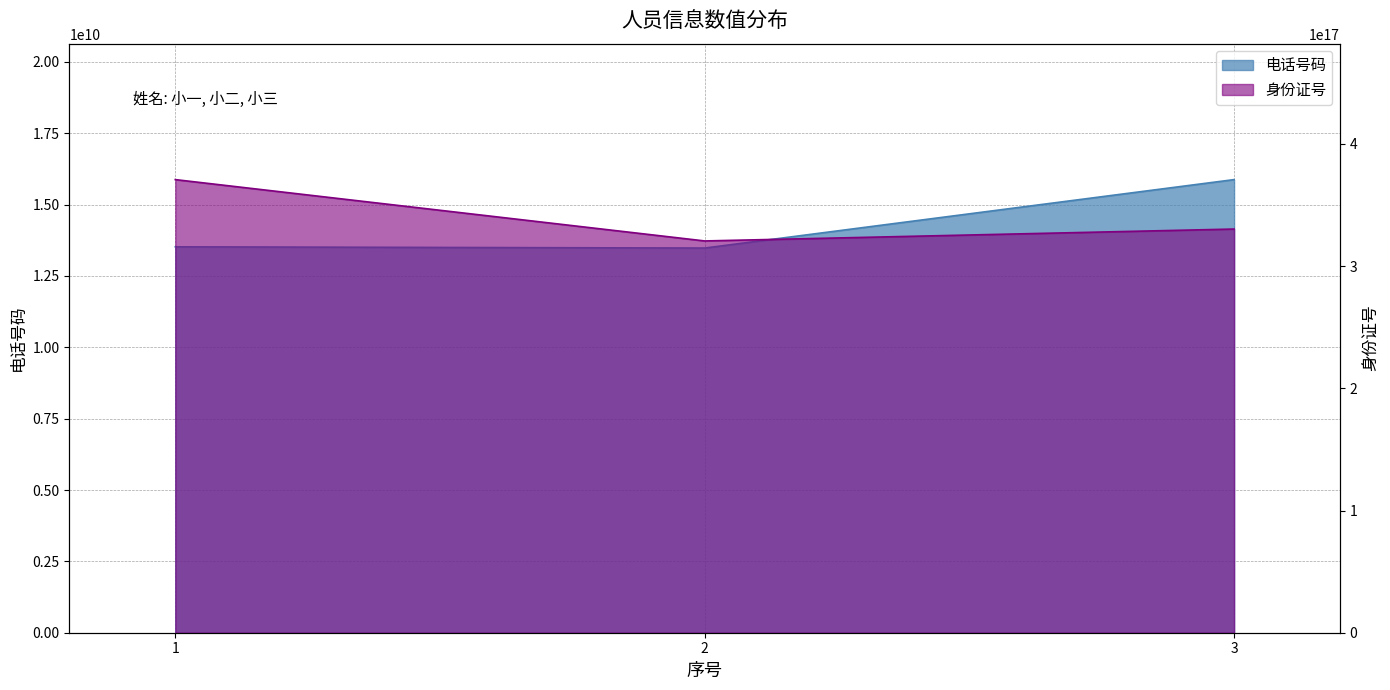

Which category has the highest value in the 电话号码 series?

3